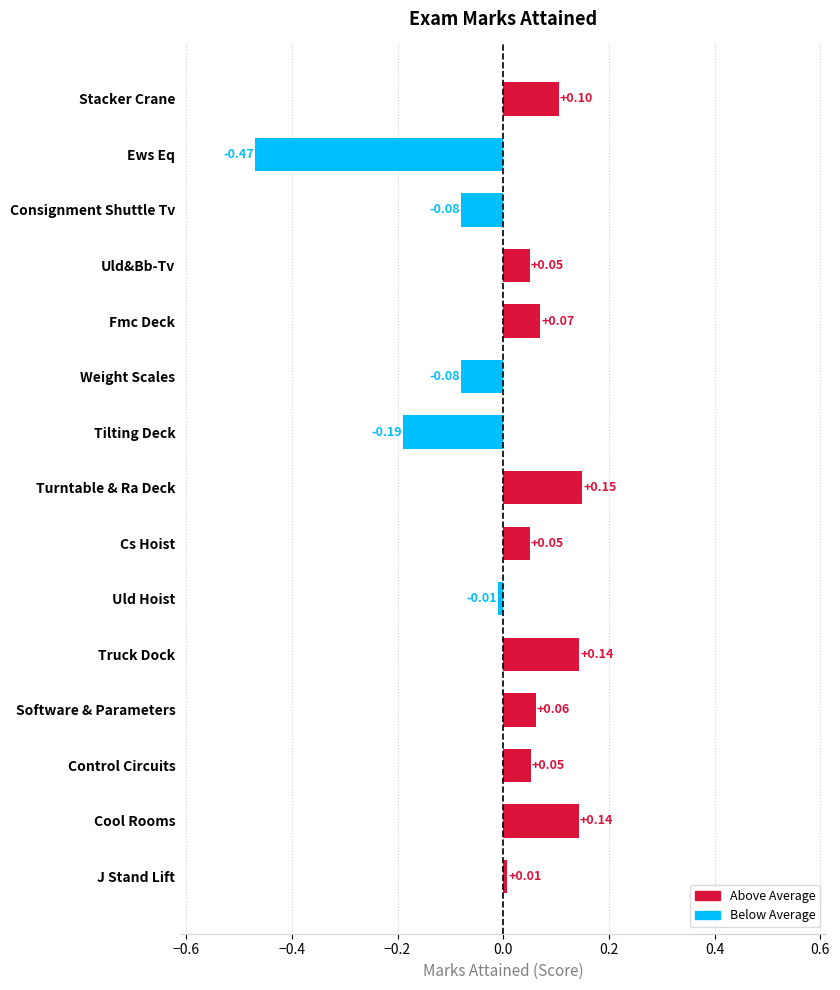

How many data points are above 0?

10